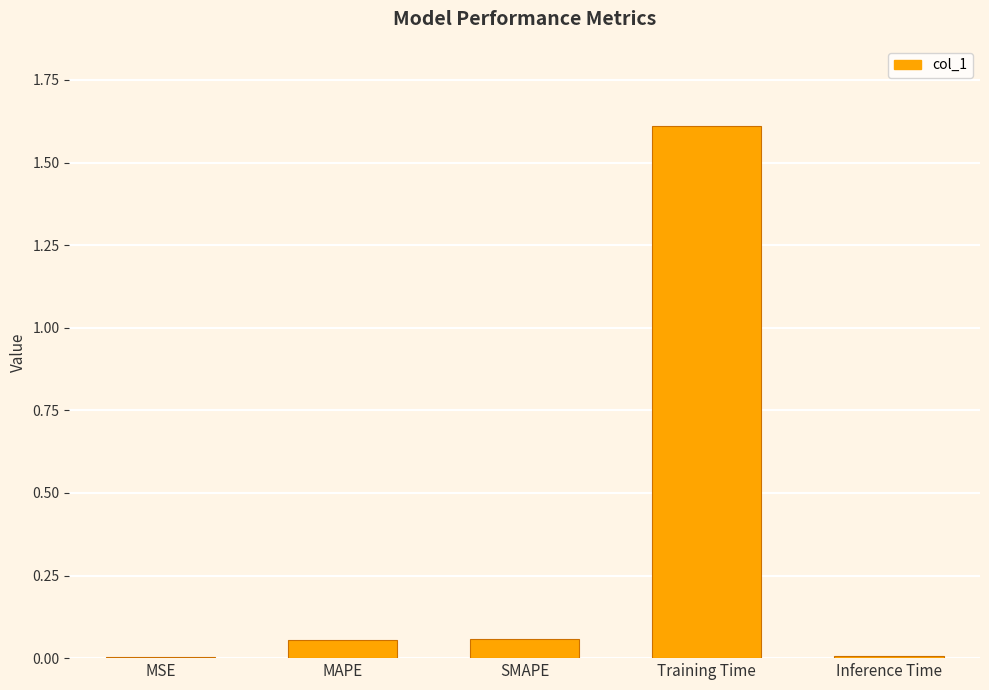

Does the chart contain stacked bars?

No